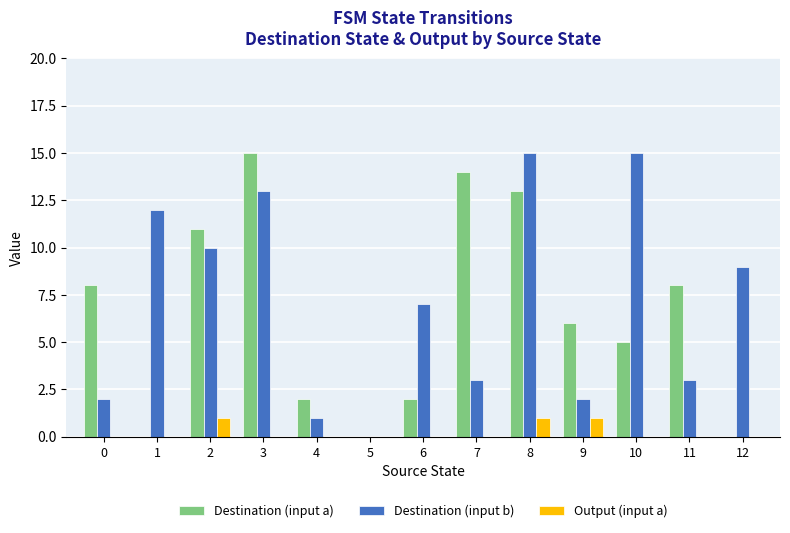

True or false: Destination (input a) has a value of 11 at 9.

False